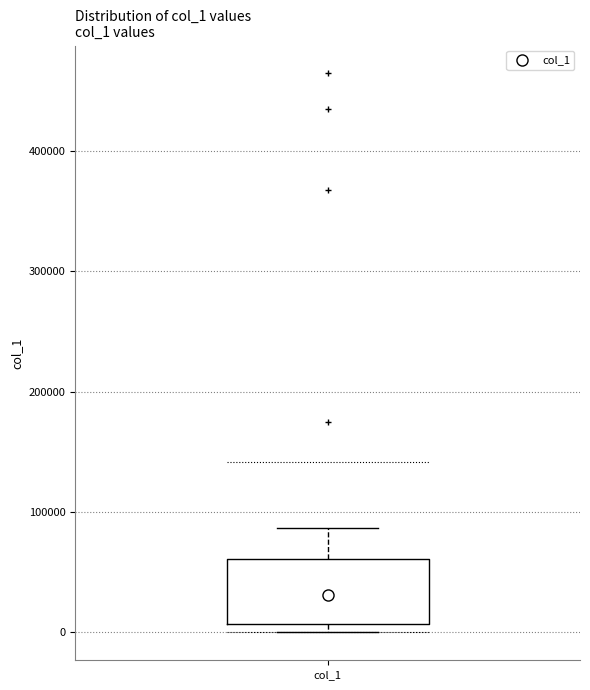

Transcribe this box plot: give where the median line is, the range the box spans, and where the two whiskers end, as read against the y-axis. The values are not printed on the chart, so give them approximately, as read against the axis.

median 30000, box 10000 to 60000, whiskers 0 to 90000